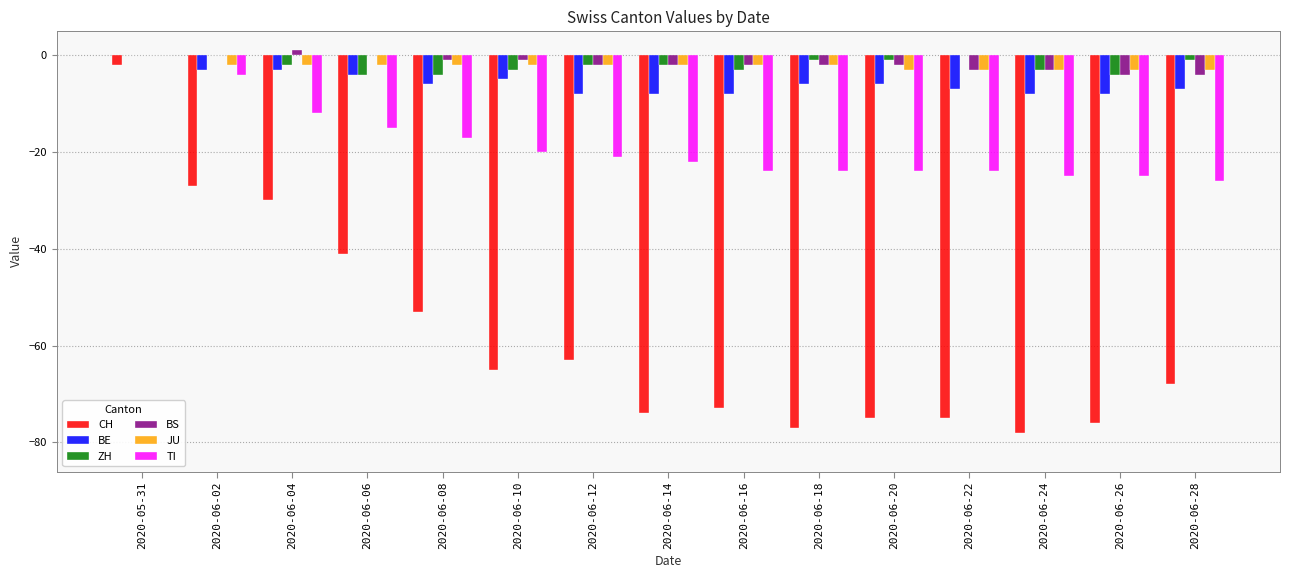

The value of BS at 2020-06-02 is -3. True or false?

False